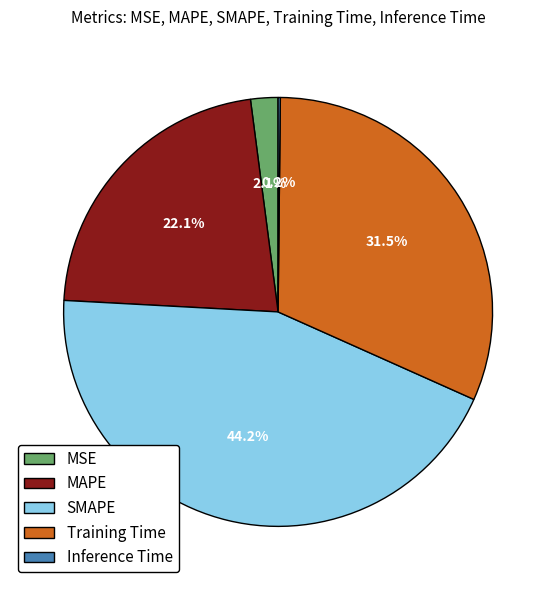

Which category has the biggest portion of the pie?

SMAPE